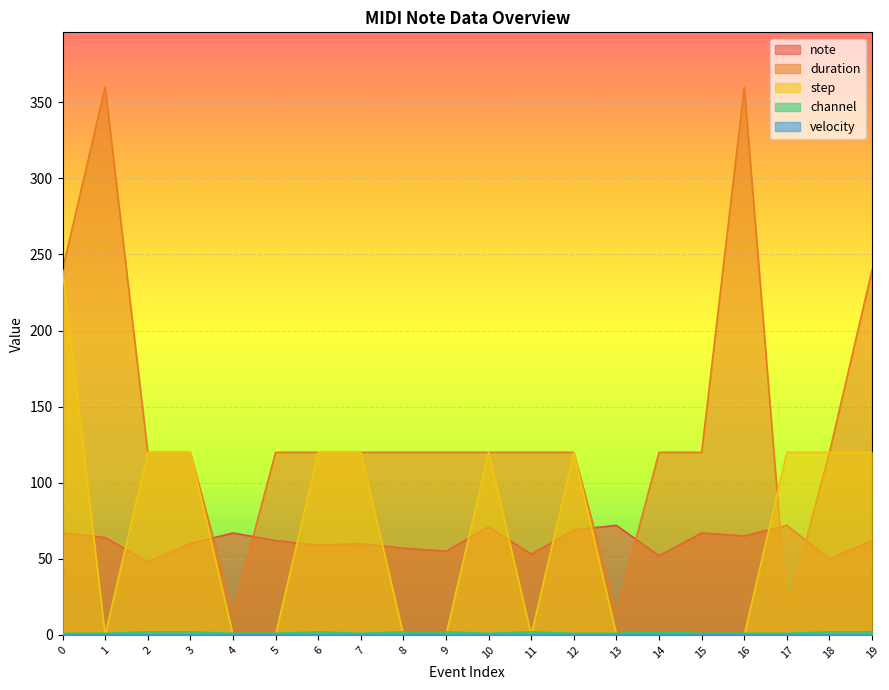

What is the value of the note point at the 3rd from the left?

48